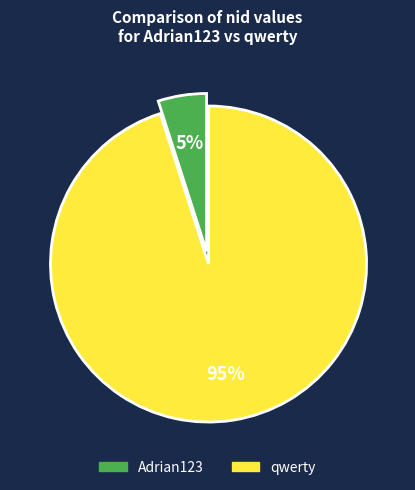

Is there any slice that represents more than half of the pie?

Yes